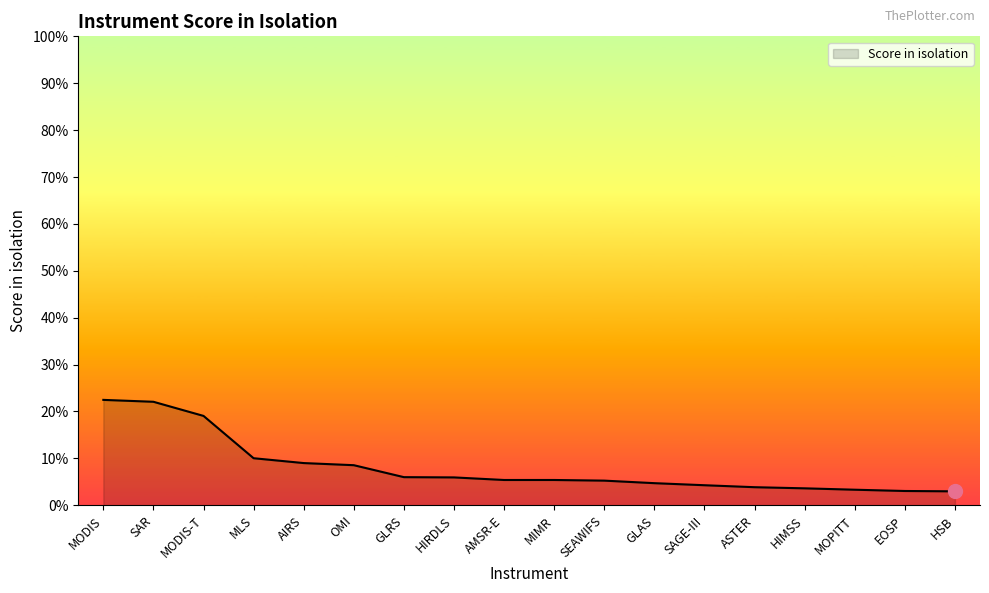

Between GLAS and MODIS, which is larger?

MODIS